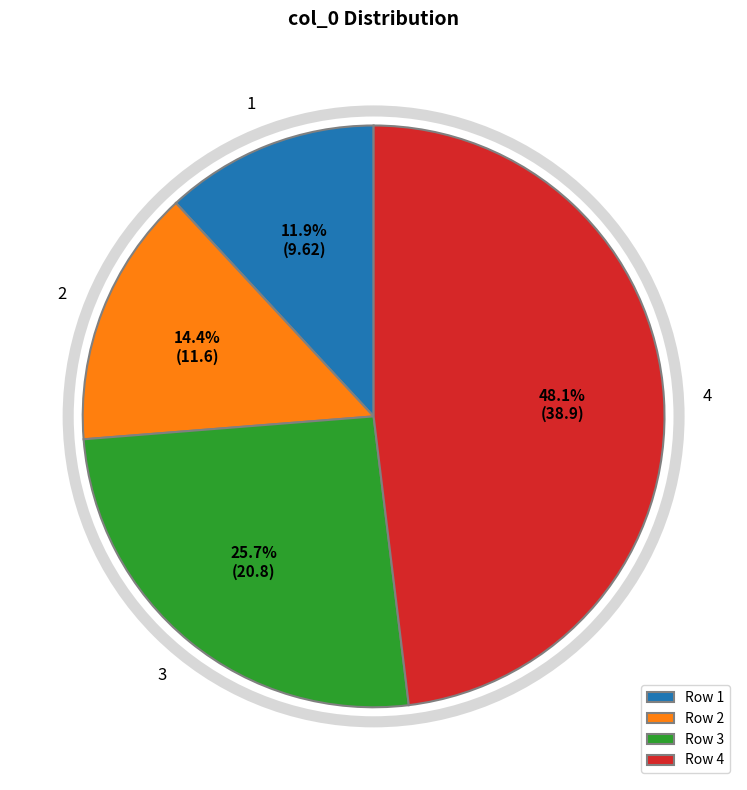

Approximately how many times larger is the value at 4 compared to 3?

1.9